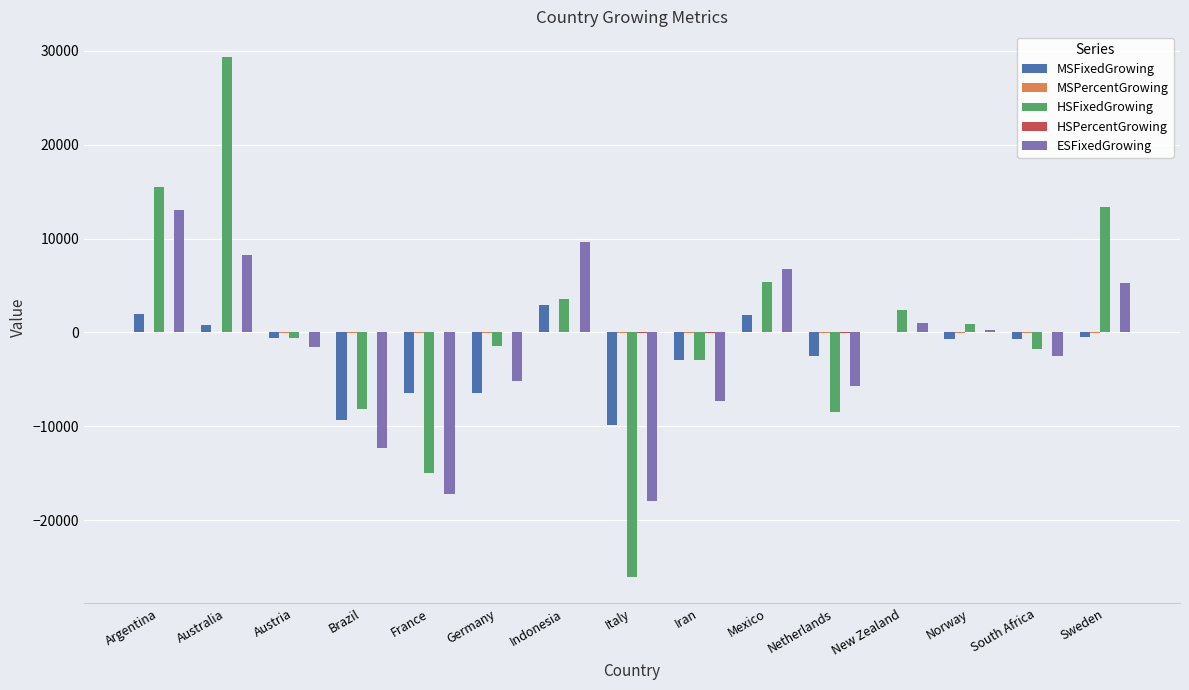

How many groups of bars are there?

15